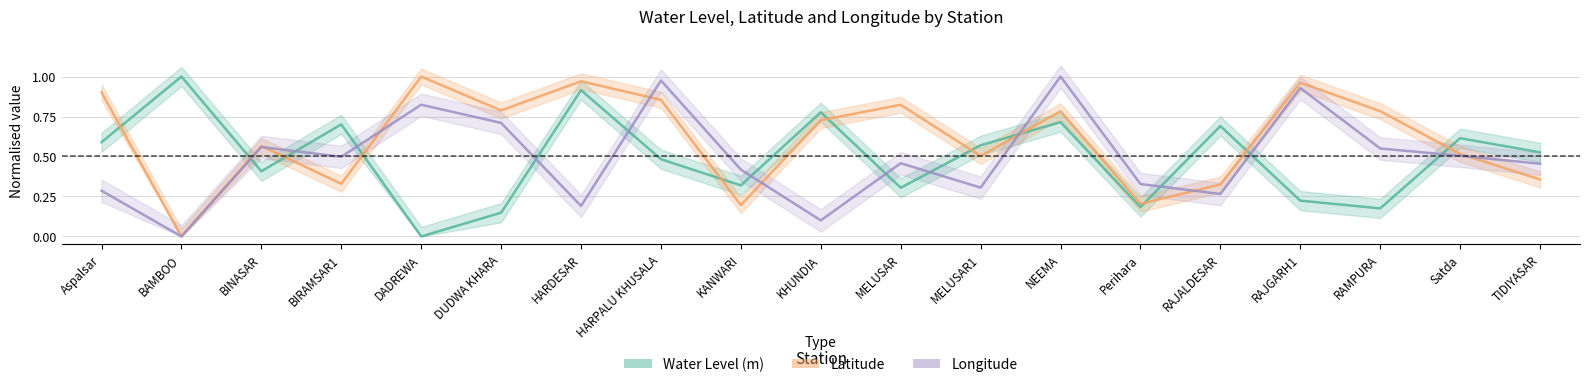

How many data points does each series have?

19